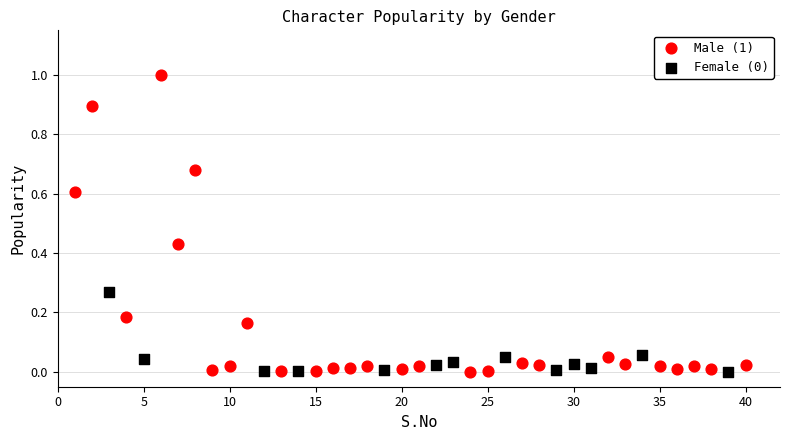

Which series has the widest spread of Y values?

Male (1)